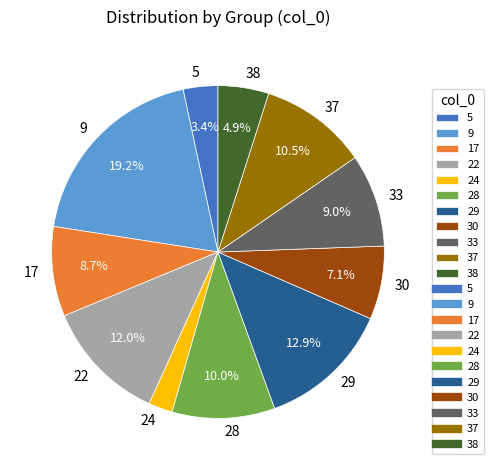

Which slice is the largest?

9